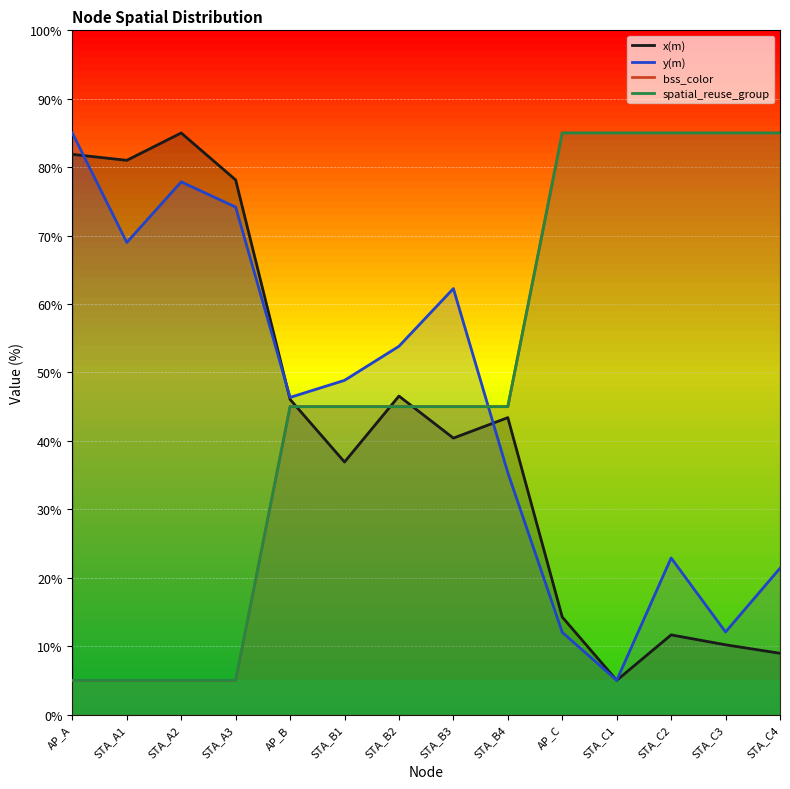

What is the value of the x(m) point at the 3rd from the left?

85.0